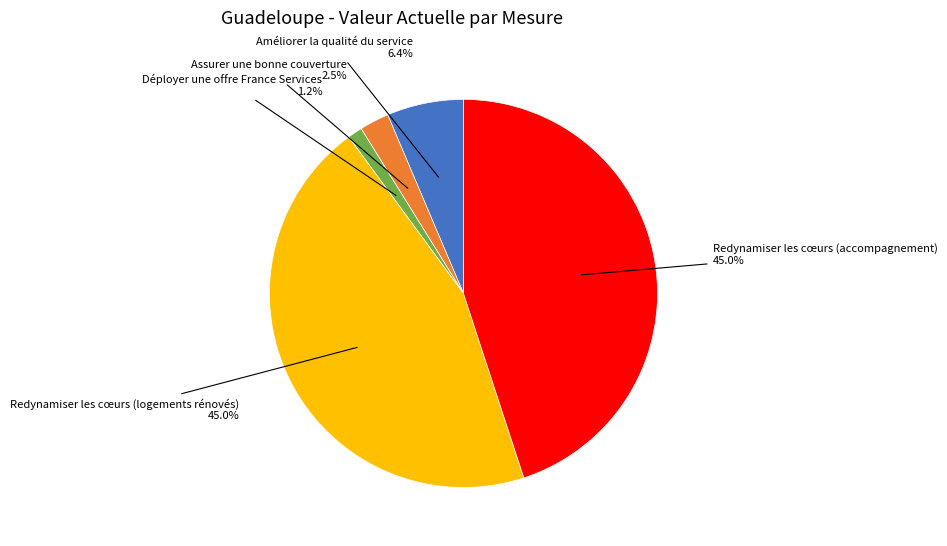

Does any single category account for the majority?

No